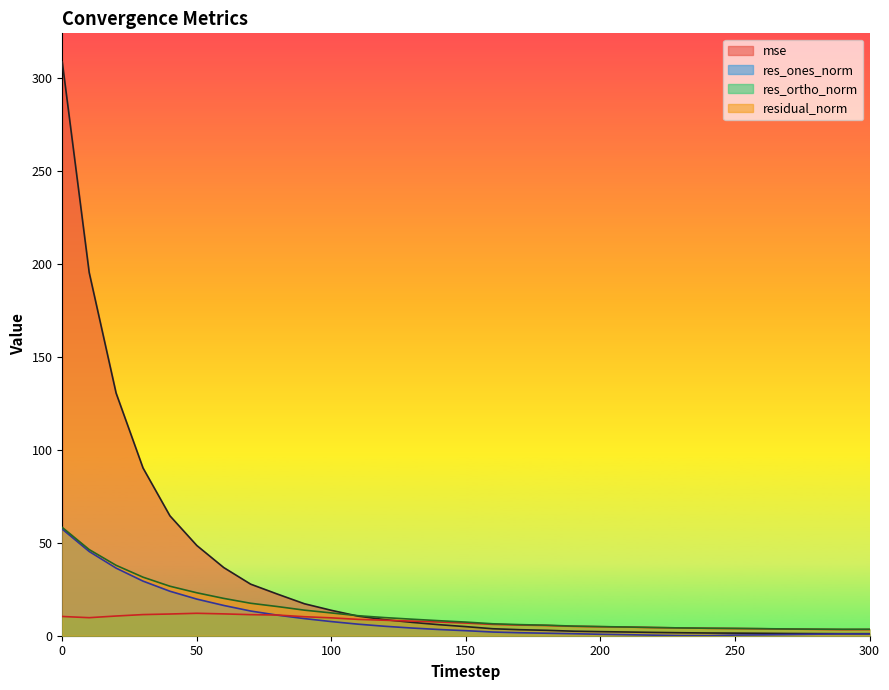

Between which two adjacent categories do res_ortho_norm and res_ones_norm first intersect?

70 and 80